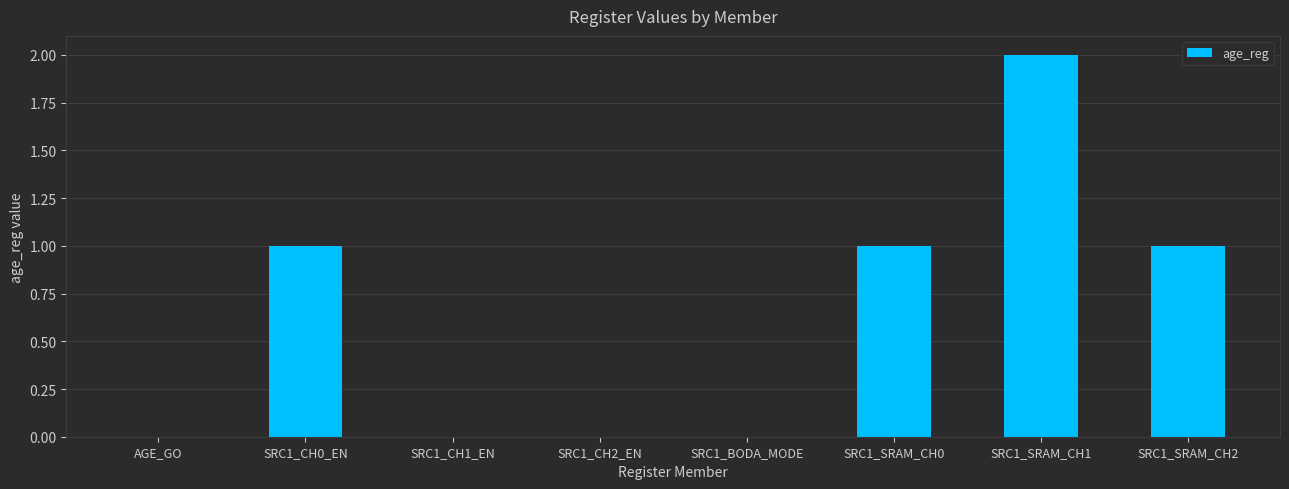

What is the greatest value displayed?

2